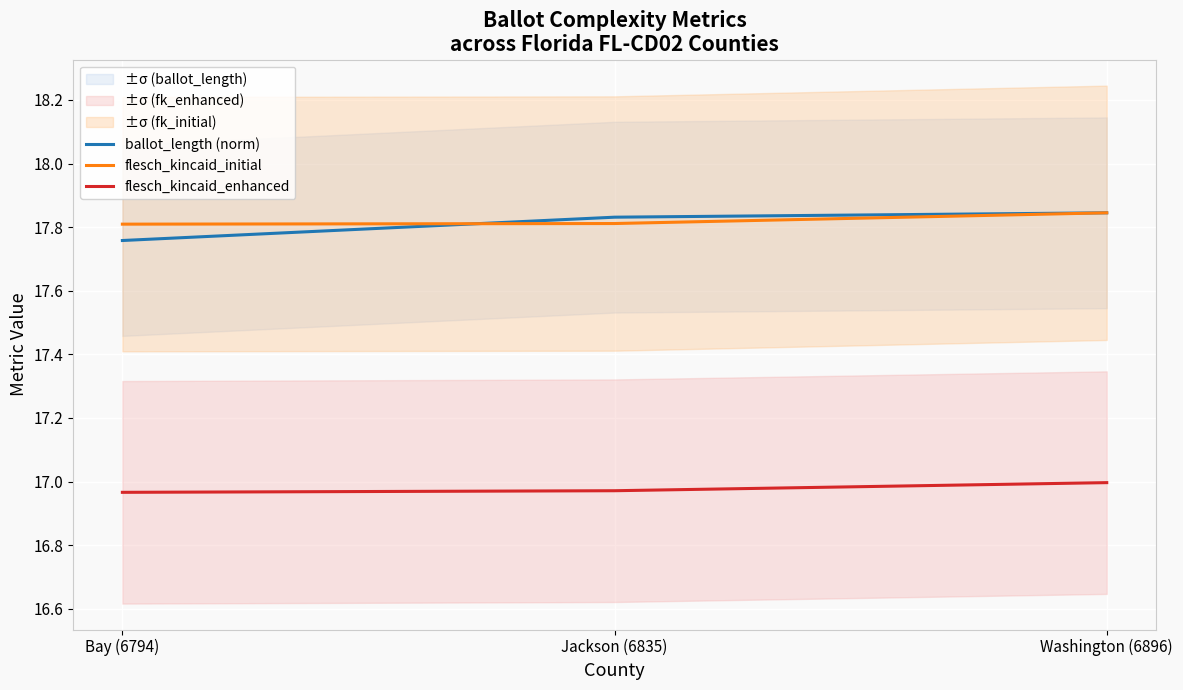

What value does the flesch_kincaid_initial series have at Bay (6794)?

17.8